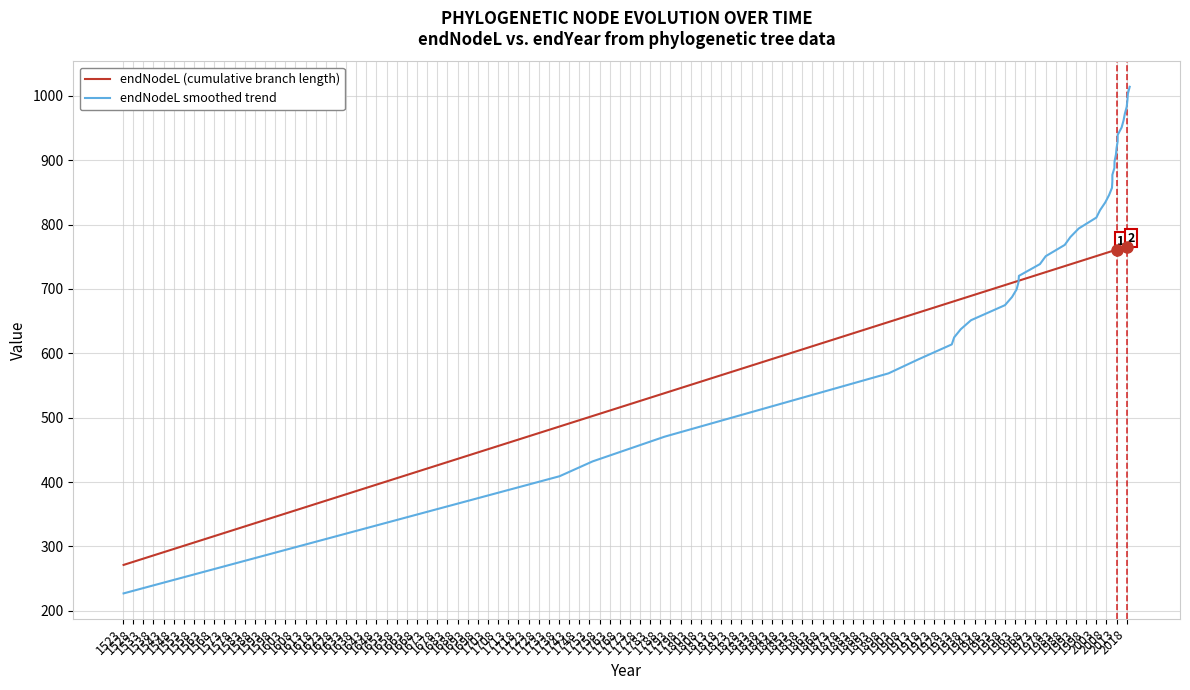

Rank the series at 1558 from lowest to highest value.

endNodeL smoothed trend, endNodeL (cumulative branch length)